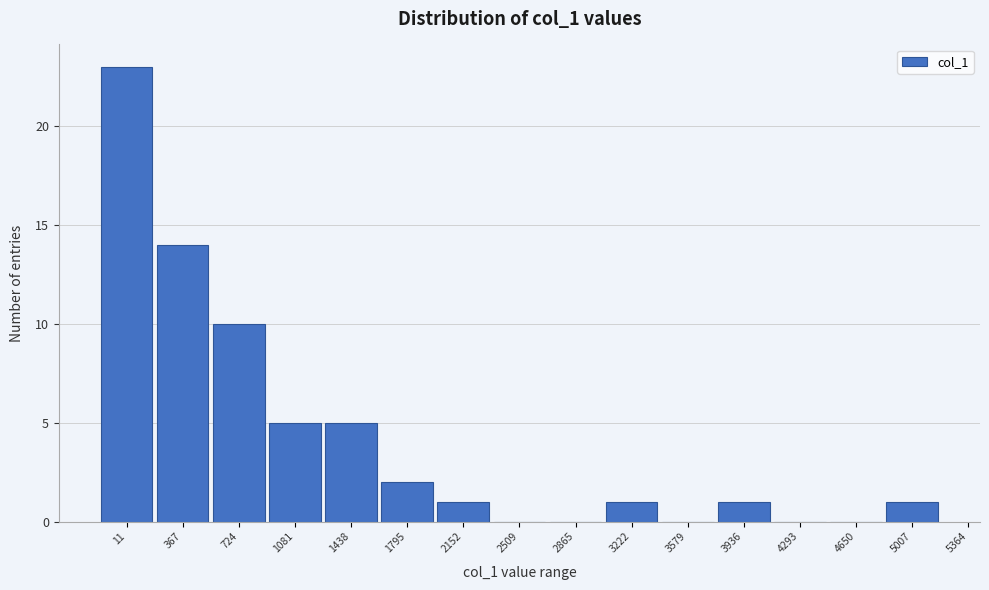

Reading right to left, list all the values displayed in this chart.

5007=1	4650=0	4293=0	3936=1	3579=0	3222=1	2865=0	2509=0	2152=1	1795=2	1438=5	1081=5	724=10	367=14	11=23